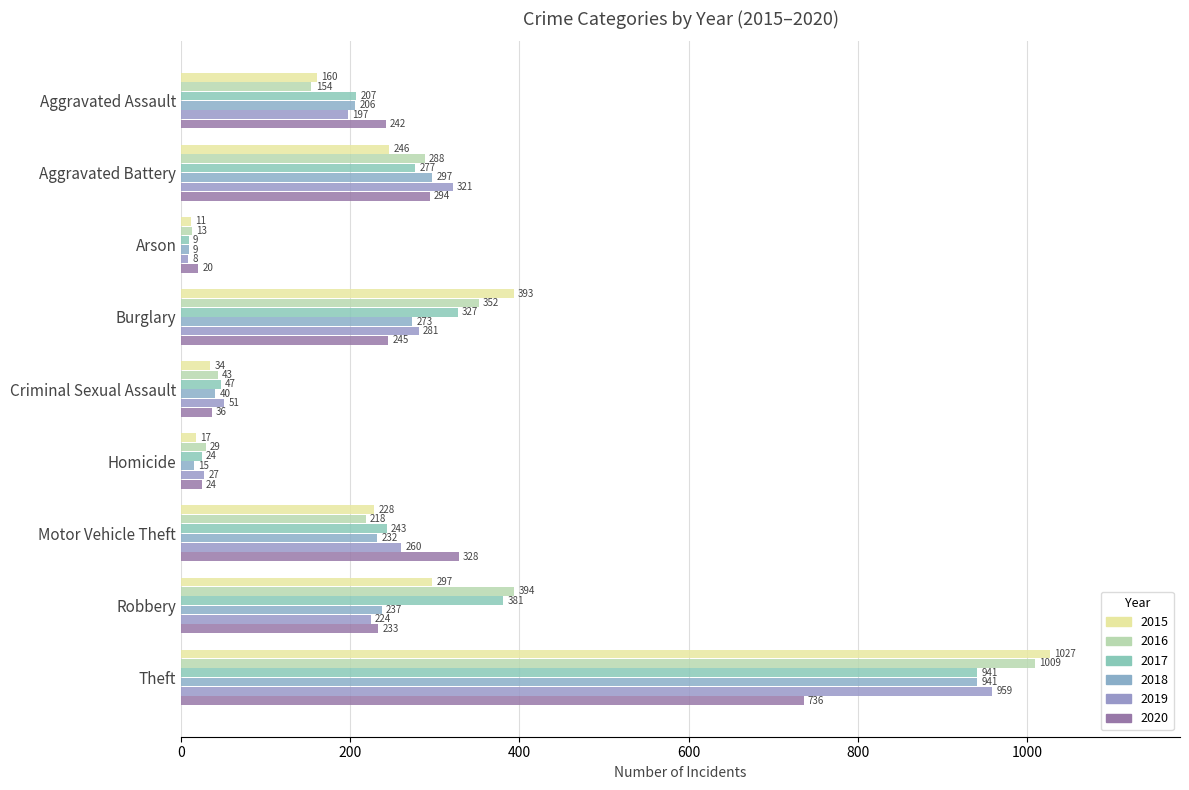

At which category is the sum across all series the highest?

Theft